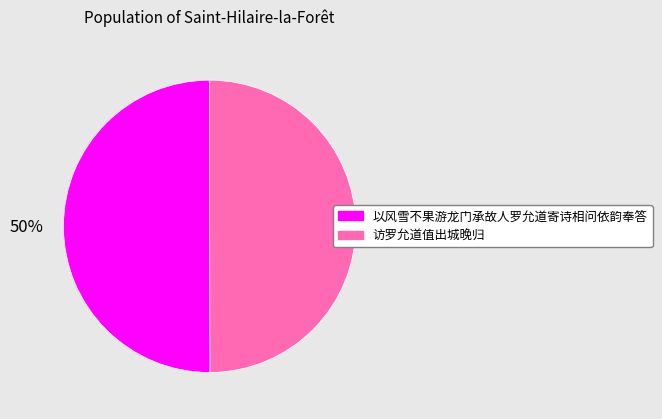

Is the sum of 访罗允道值出城晚归 and 以风雪不果游龙门承故人罗允道寄诗相问依韵奉答 greater than half?

Yes